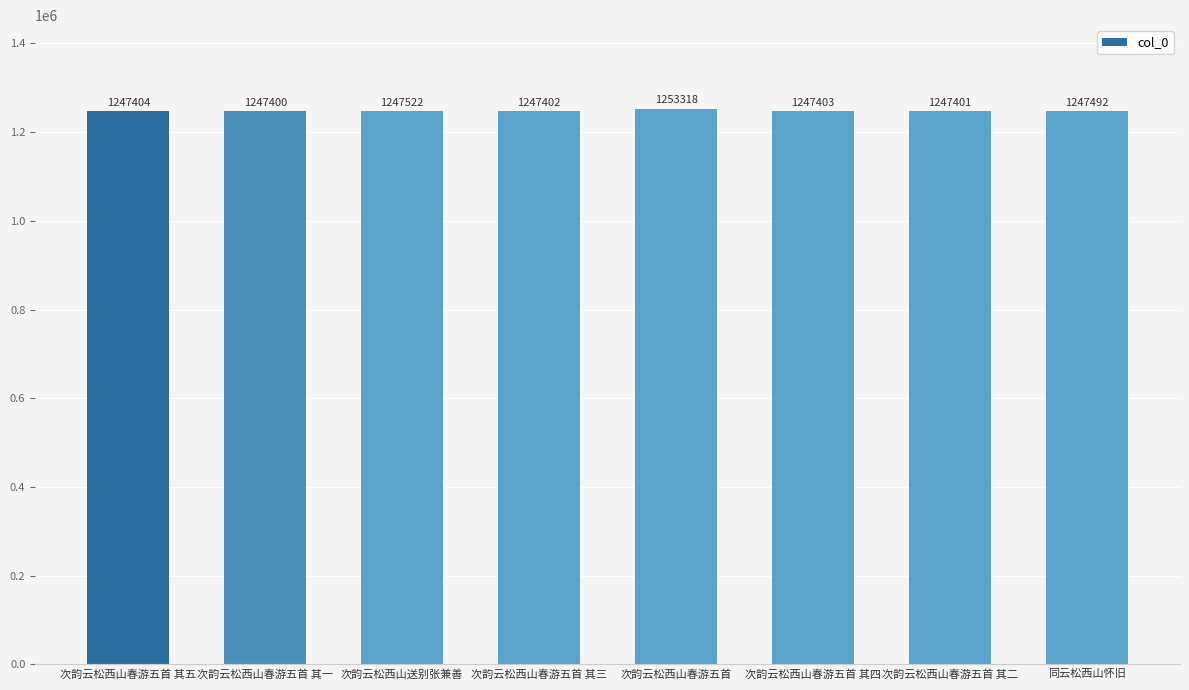

What position from the left is 次韵云松西山春游五首 其三?

4